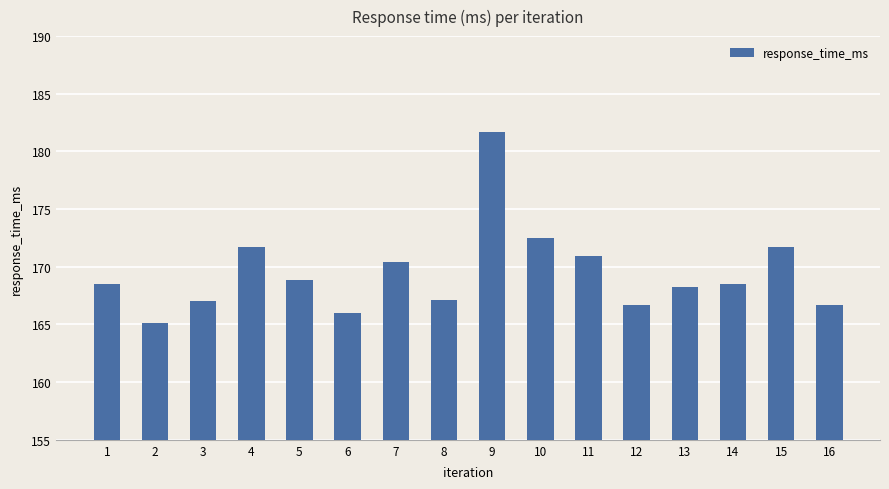

How many data points are less than 168?

6